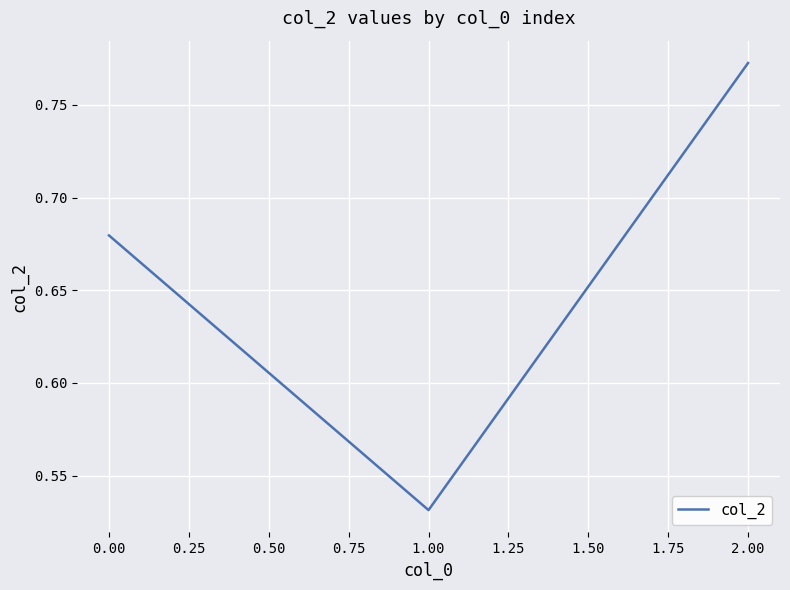

What is the change in value from 1.00 to 2.00?

+0.2